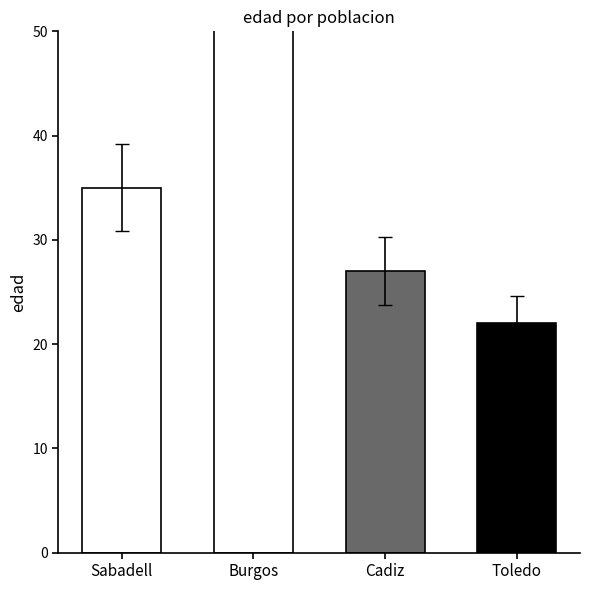

Rank the categories by value from highest to lowest.

Burgos, Sabadell, Cadiz, Toledo